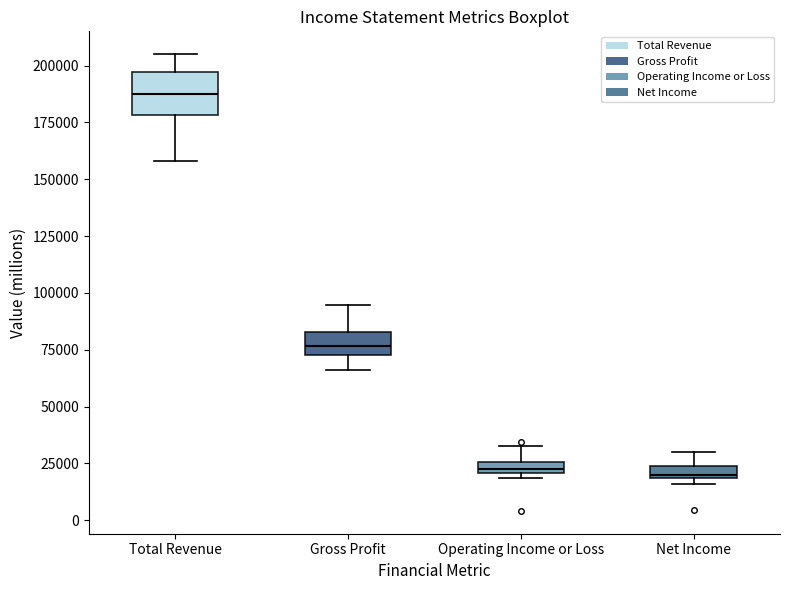

Comparing the boxes themselves (not the whiskers), which one is the tallest?

Total Revenue